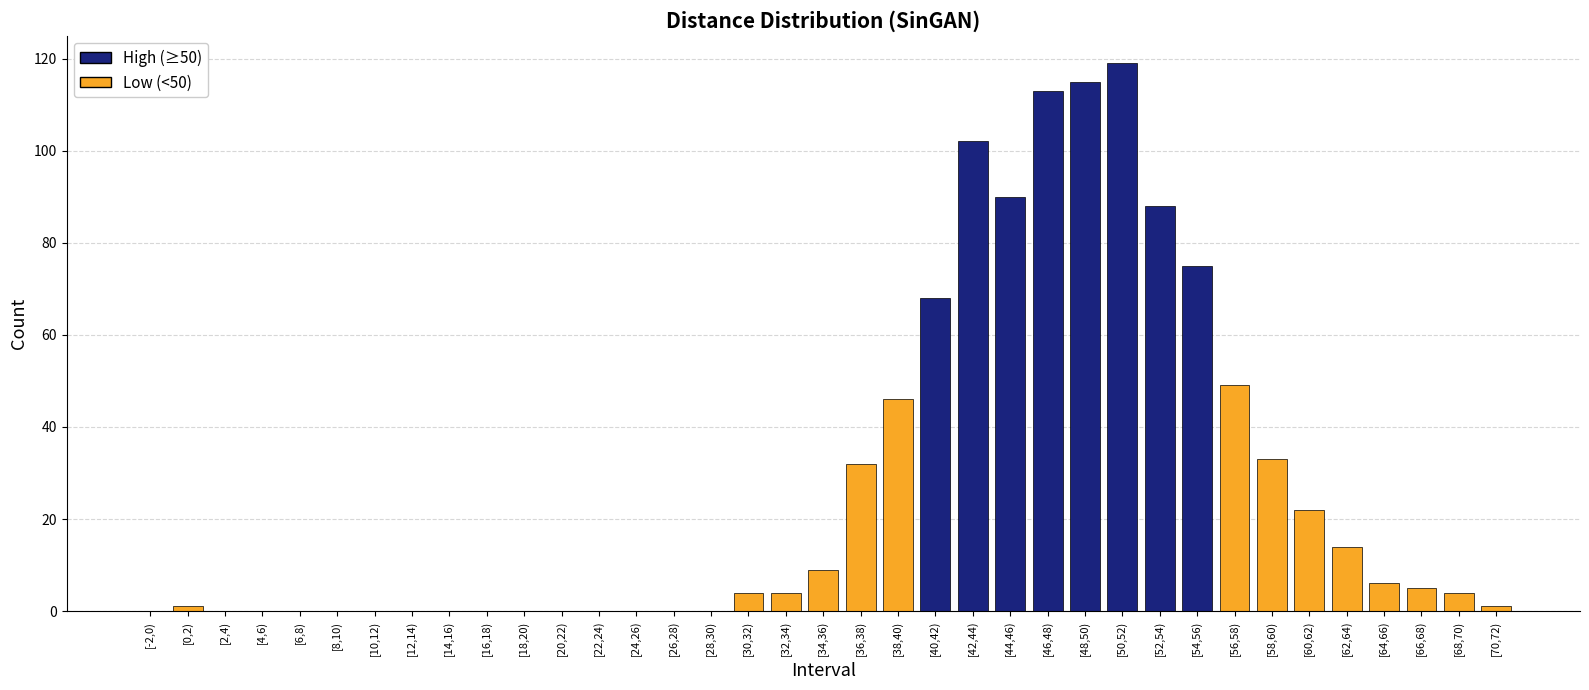

At which label is the value closest to 59?

[40,42)